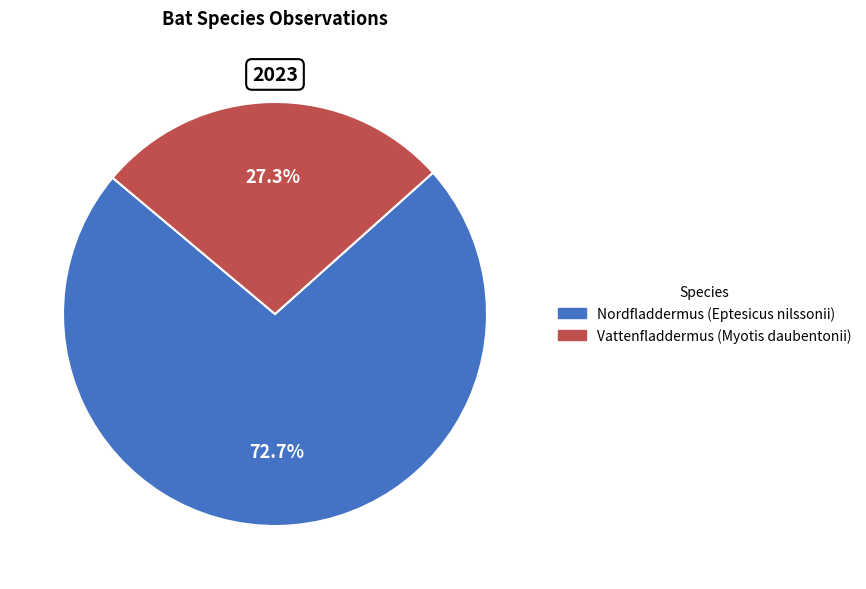

Which has a higher value, Nordfladdermus (Eptesicus nilssonii) or Vattenfladdermus (Myotis daubentonii)?

Nordfladdermus (Eptesicus nilssonii)